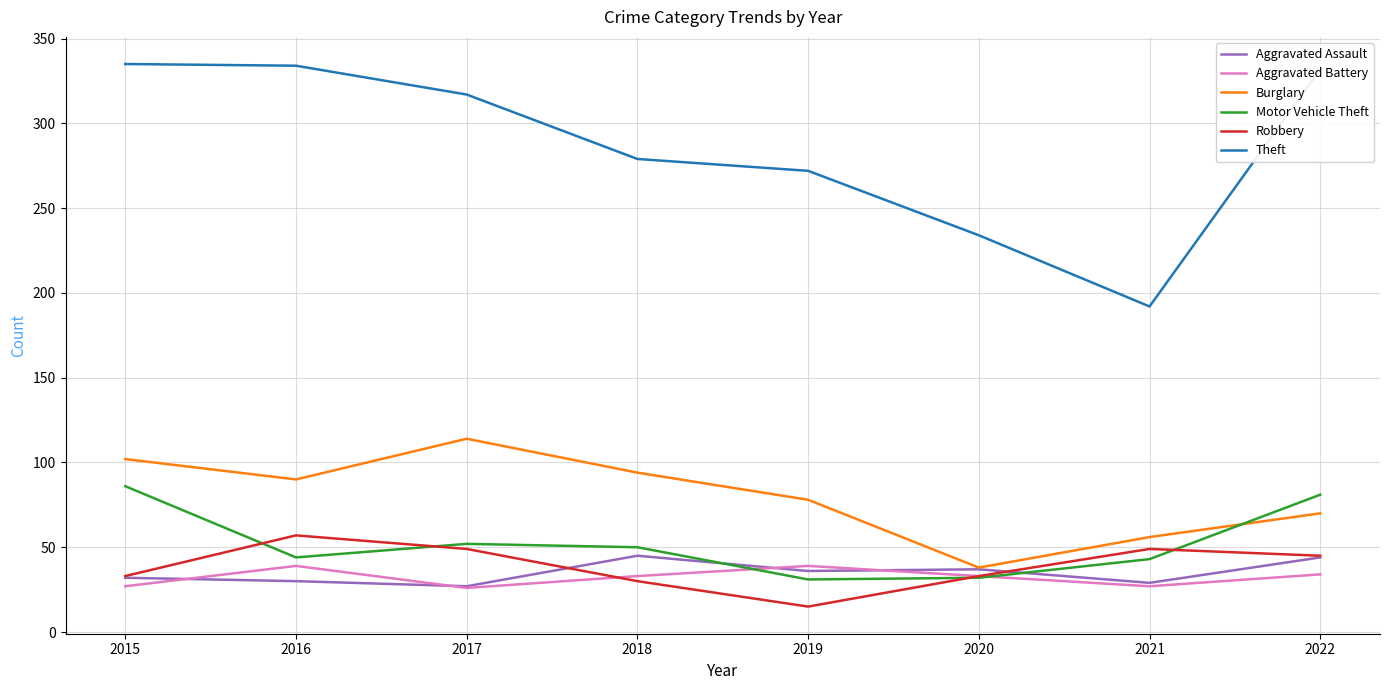

What is the total value across all series at 2018?

531